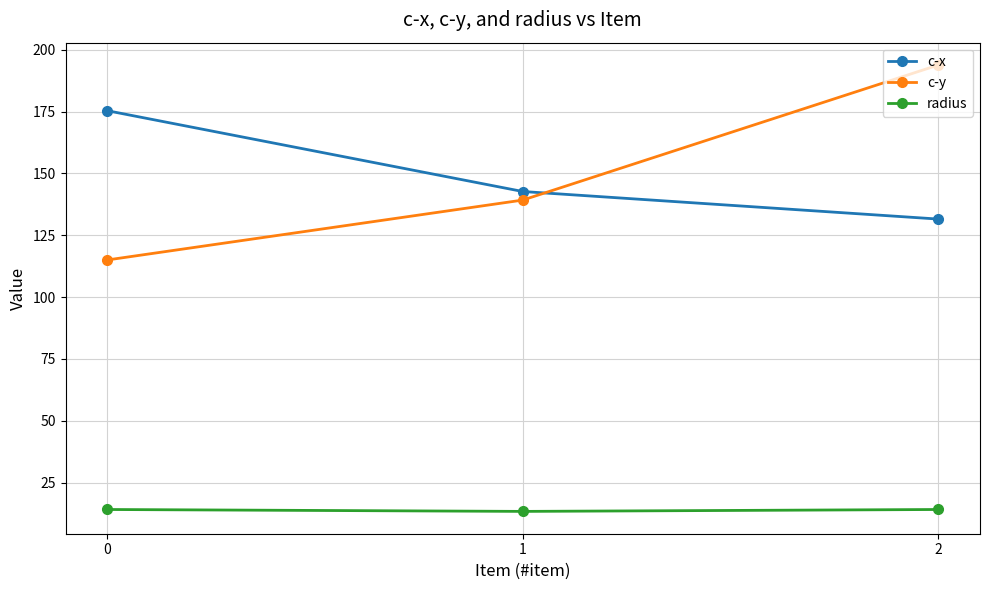

What is the value of the radius point at the 2nd from the left?

13.3